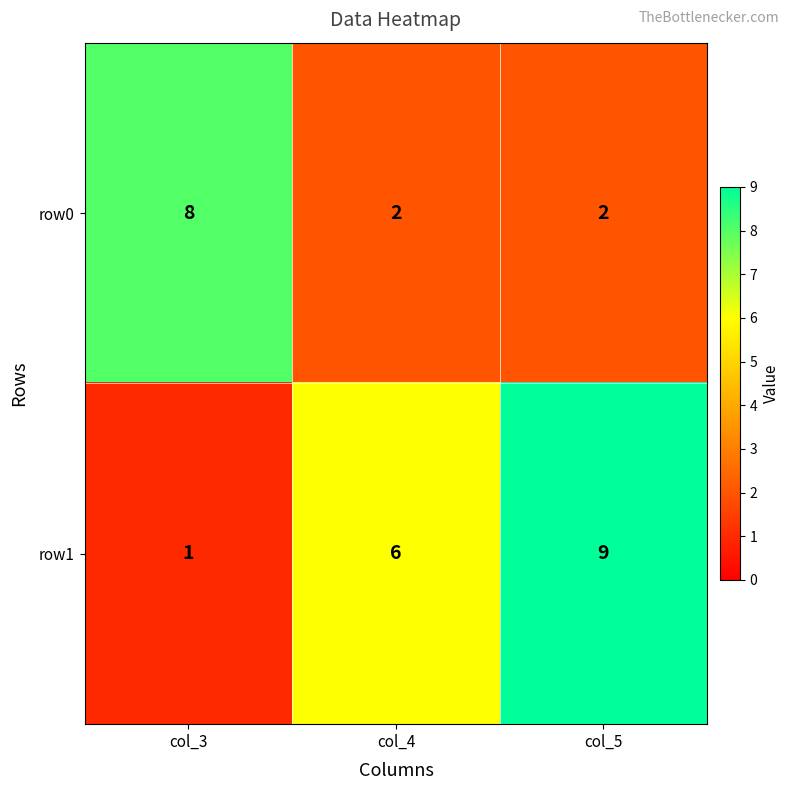

What is the difference between the maximum and minimum values in the row0 series?

6